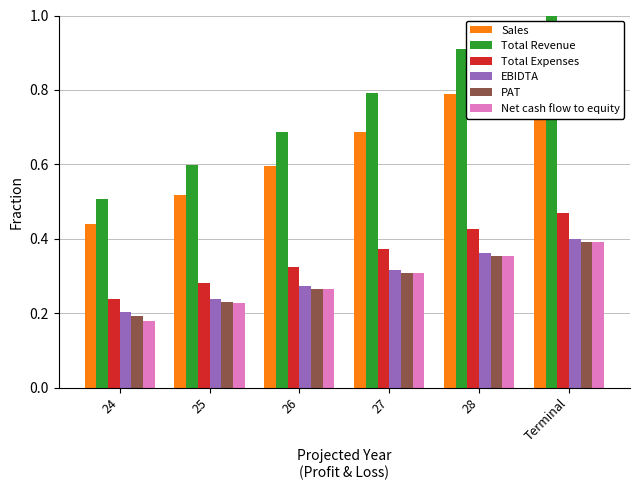

At which label is Net cash flow to equity closest to 0?

24